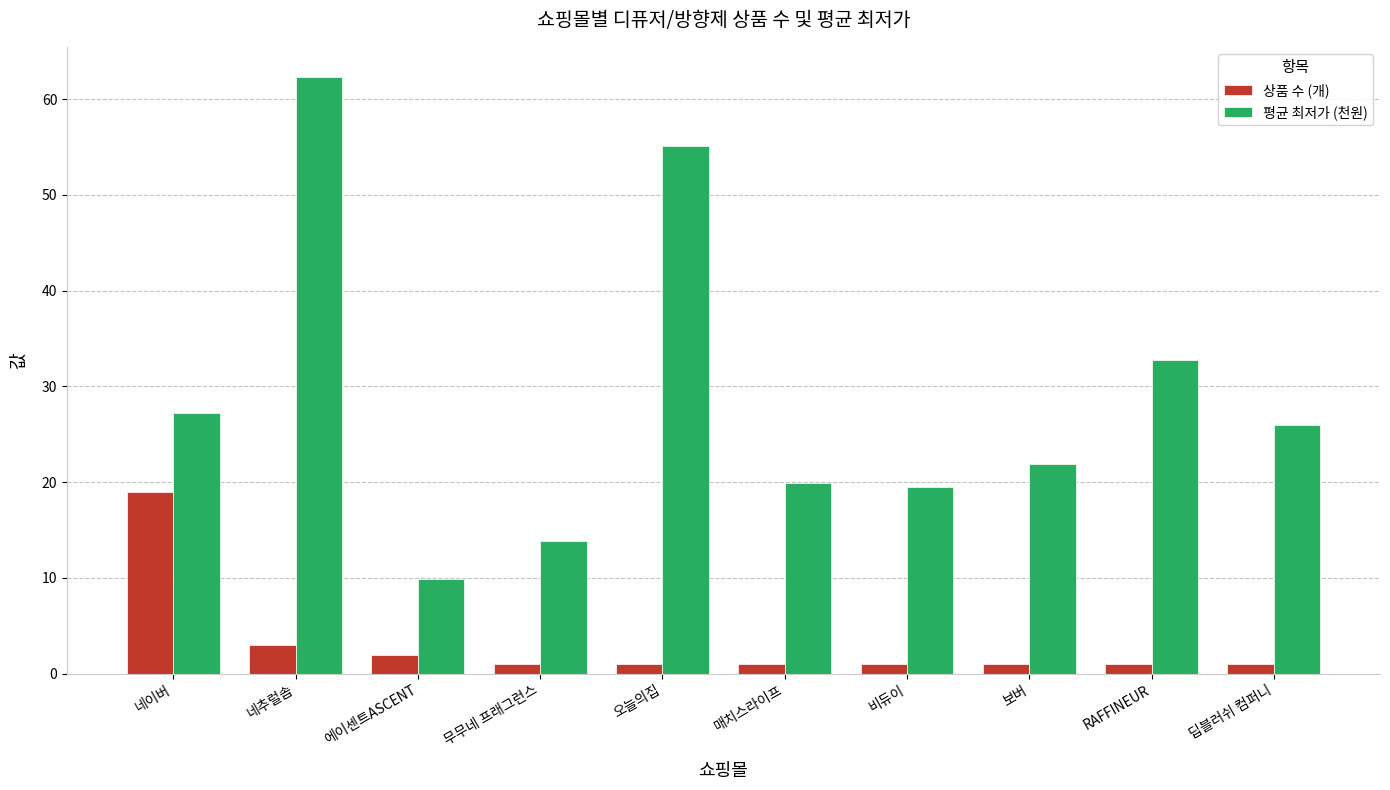

Is it true that 상품 수 (개) equals 1.0 at RAFFINEUR?

True